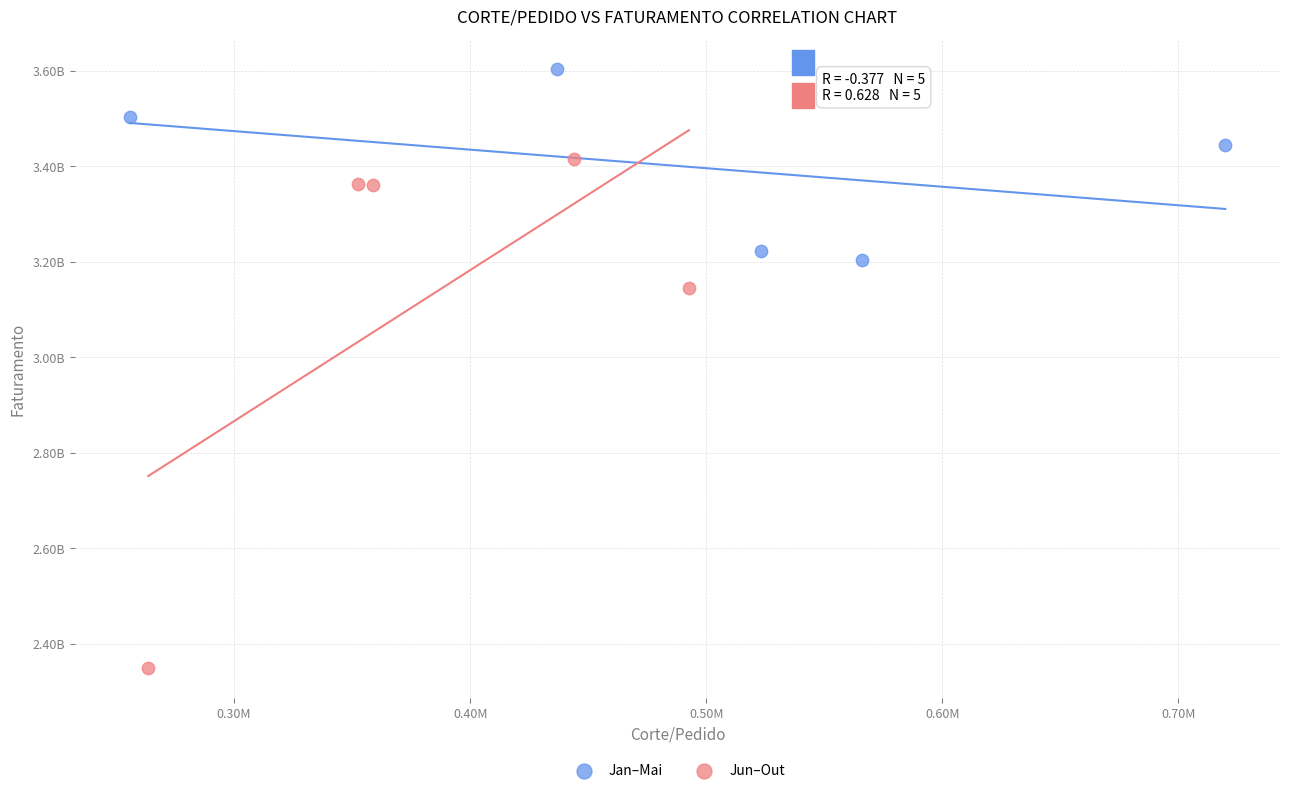

Which series contains the lowest Y value?

Jun–Out